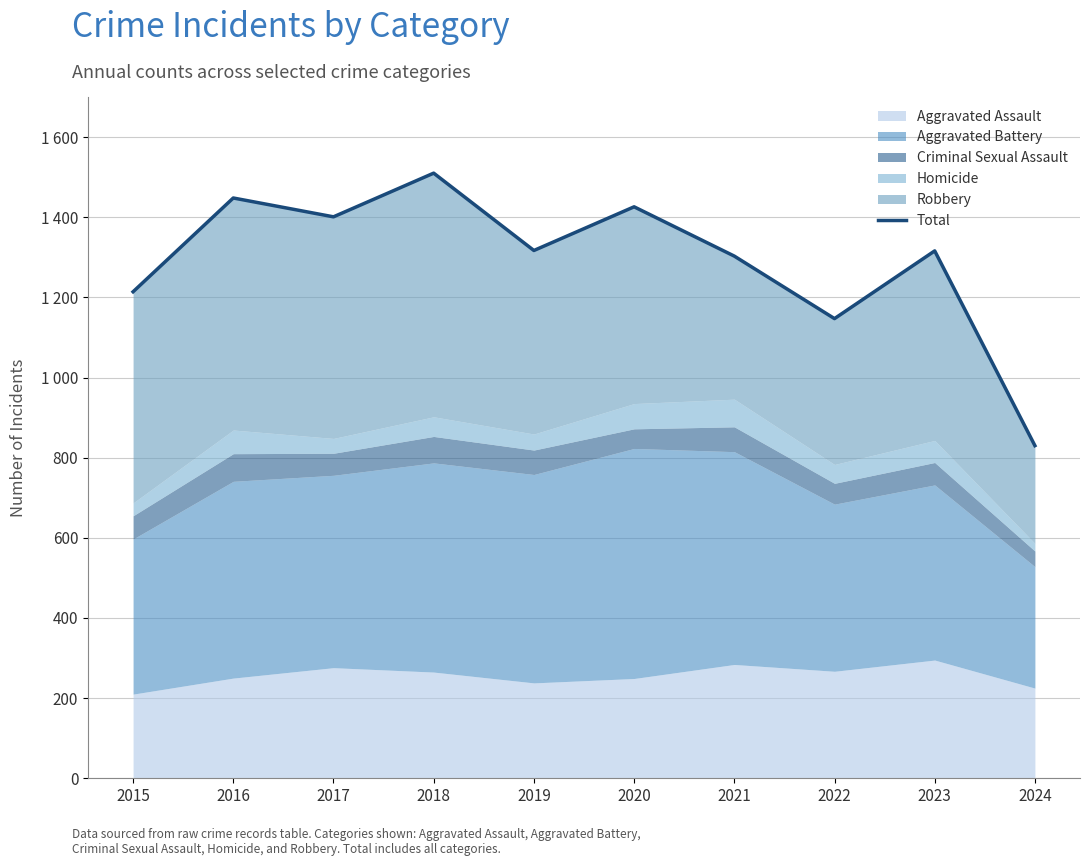

What is the maximum value shown in the chart?

1510